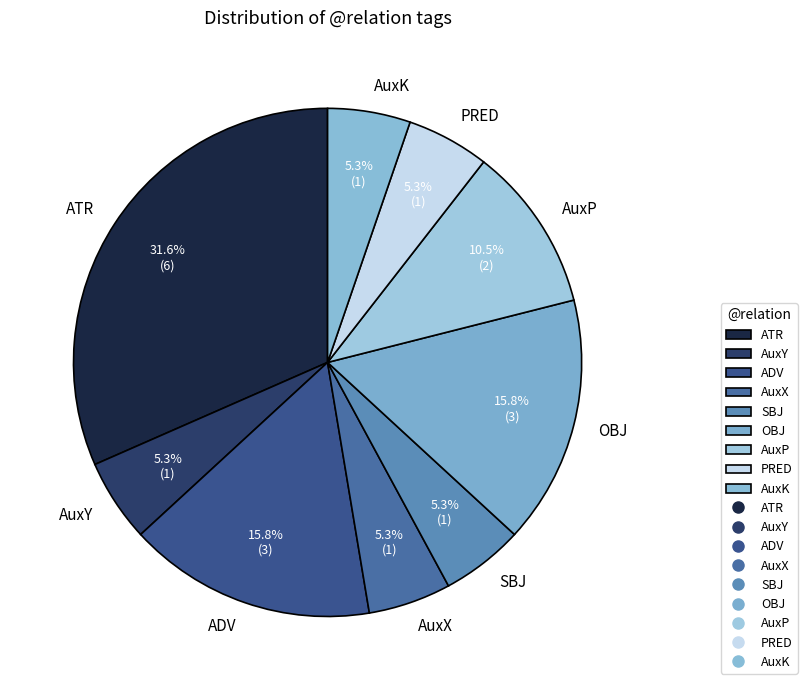

Is it true that PRED is 5% of the pie?

True